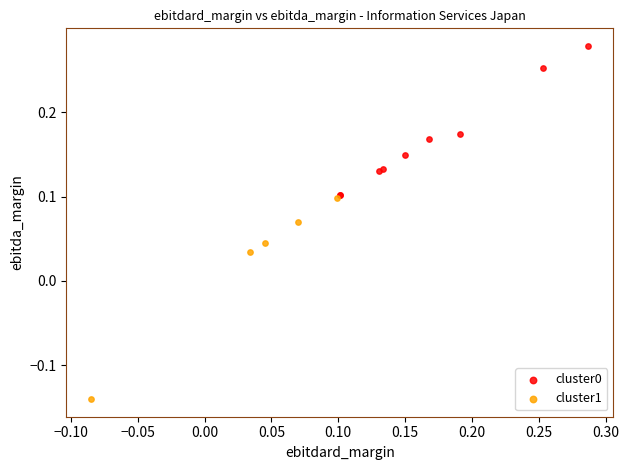

Which series reaches the minimum Y coordinate?

cluster1